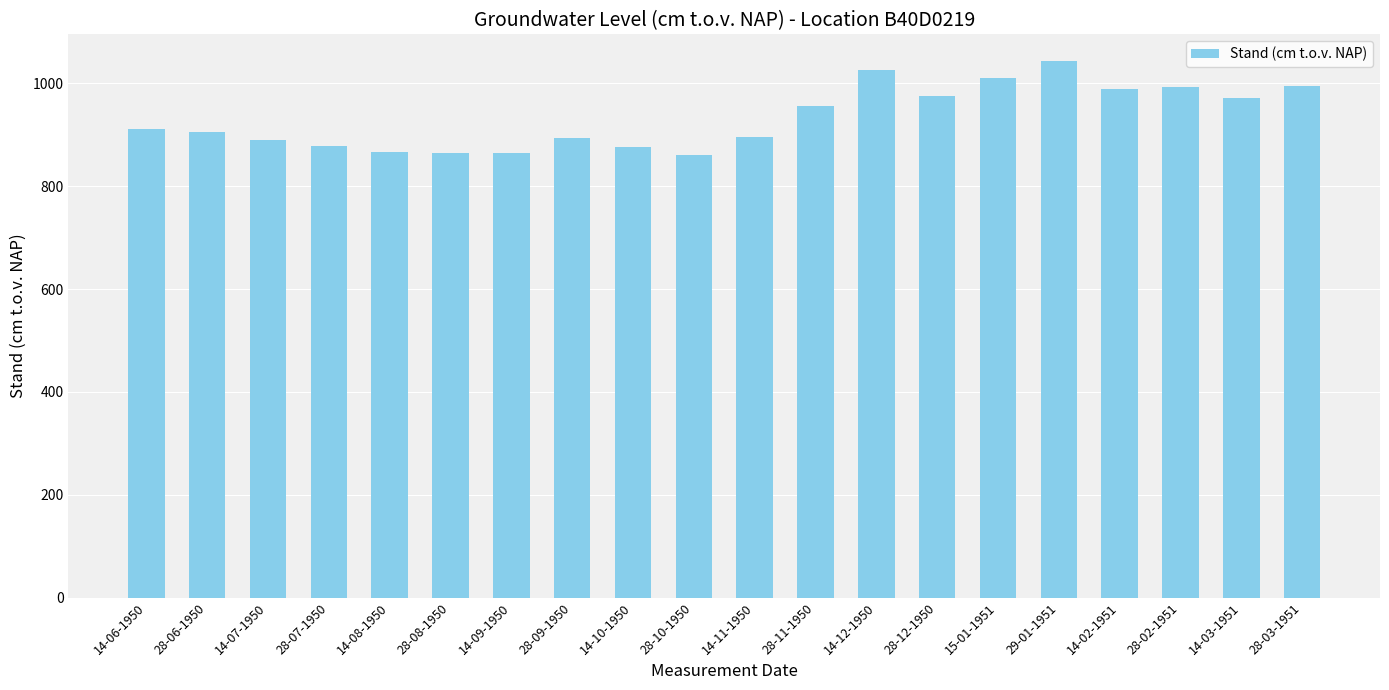

Is it true that the value at 28-12-1950 is 975?

True